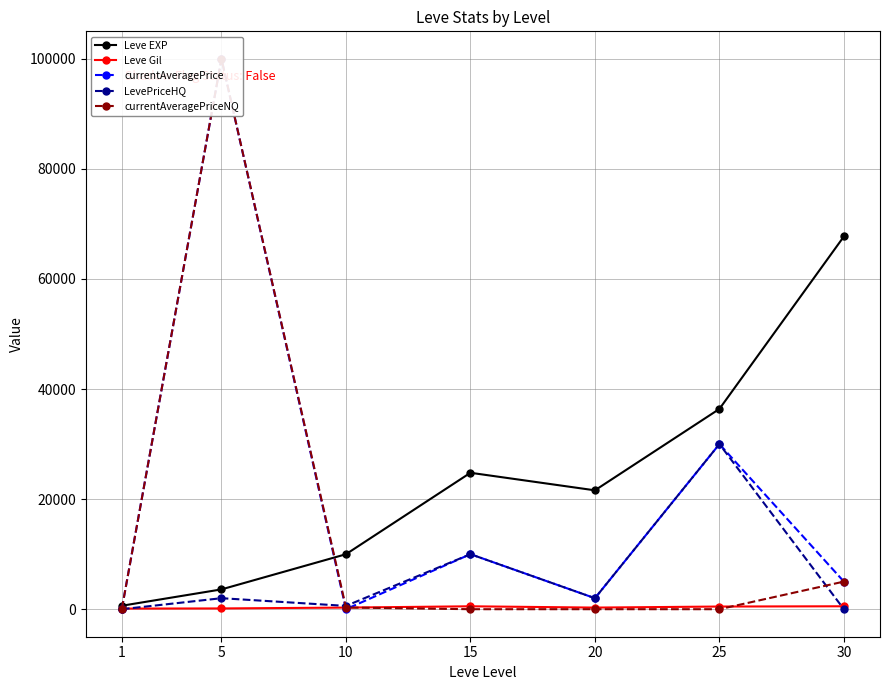

Which category has the highest value in the LevePriceHQ series?

25